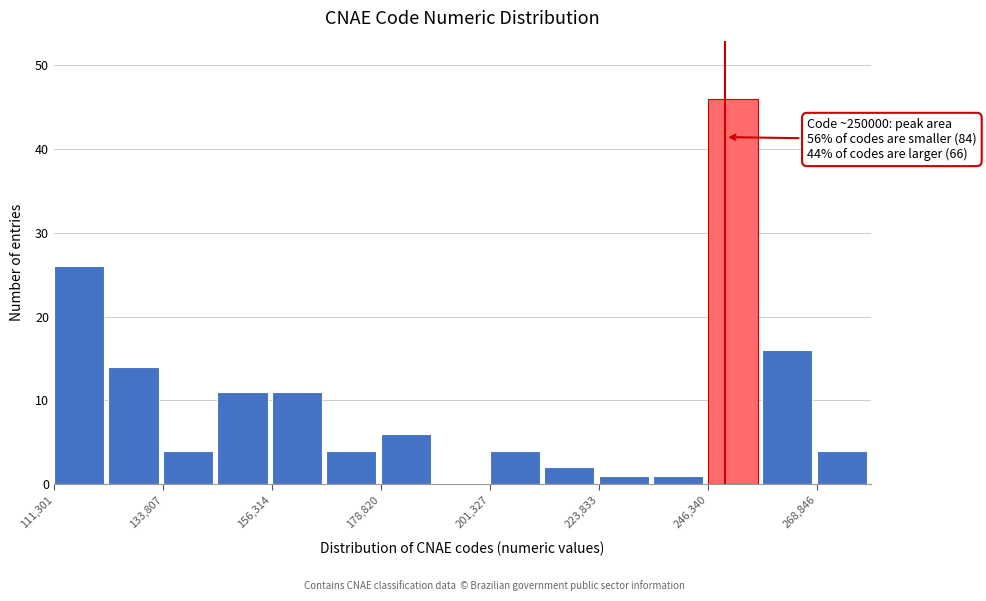

Around what value on the x-axis is the tallest bar? Give the approximate position of its centre, as read against the axis.

250000